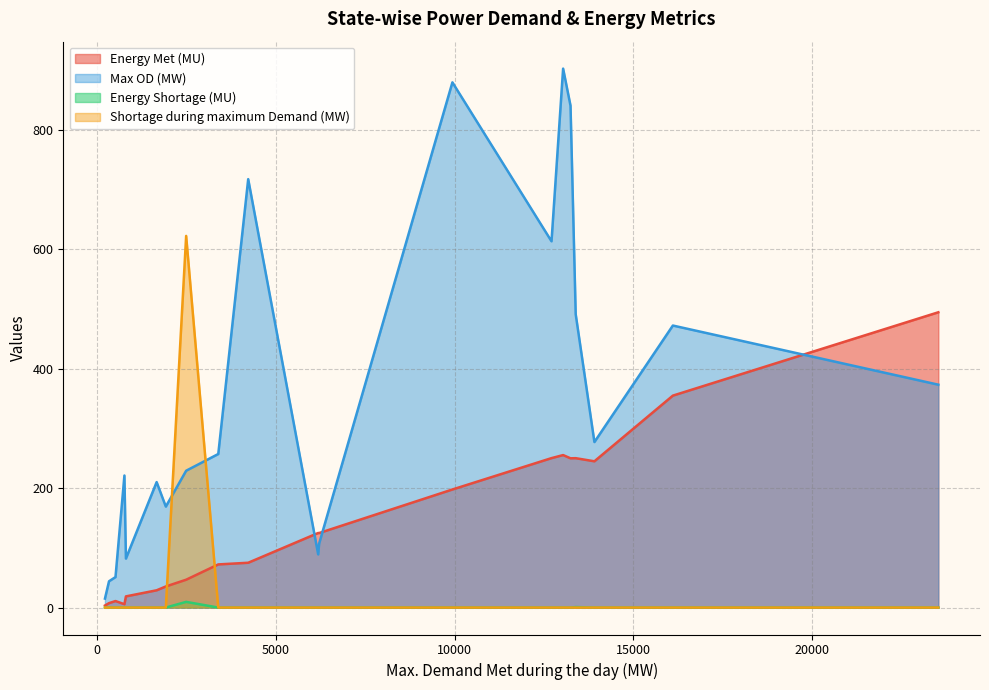

What are all the series names shown in the legend?

Energy Met (MU), Max OD (MW), Energy Shortage (MU), Shortage during maximum Demand (MW)